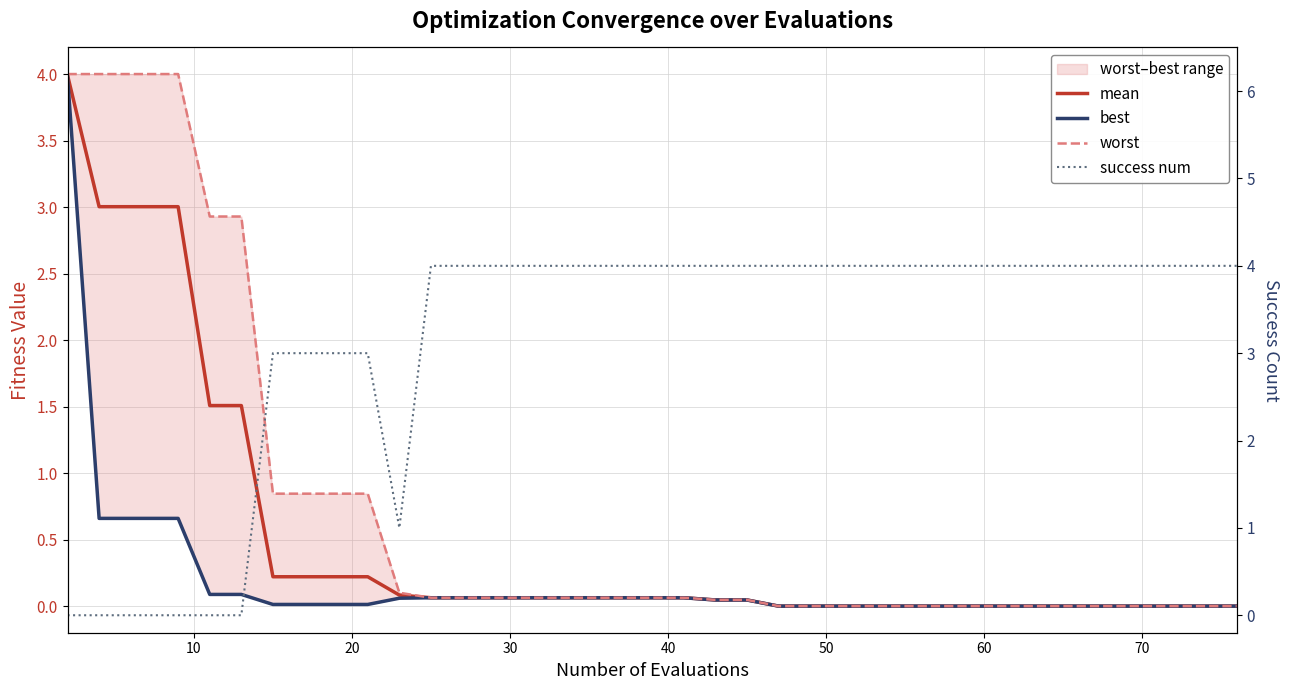

Does the chart have visible grid lines?

Yes